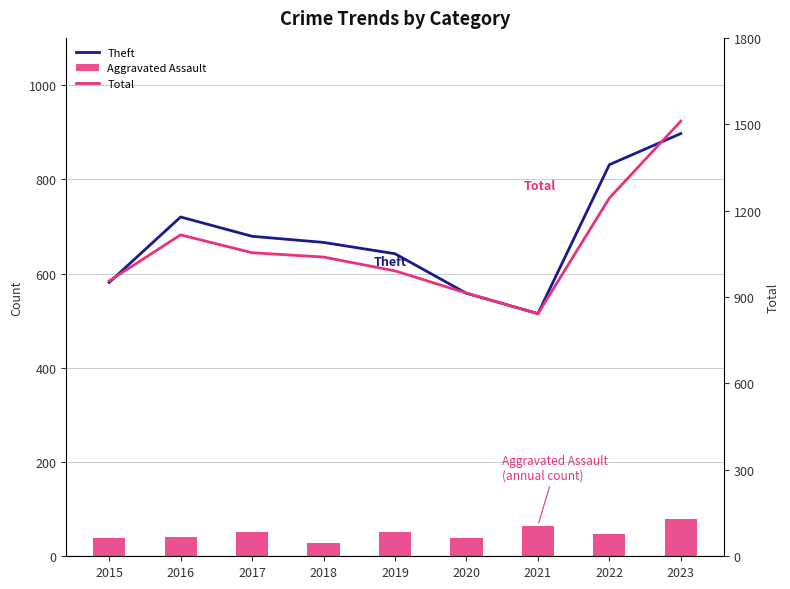

Does the chart contain stacked bars?

No